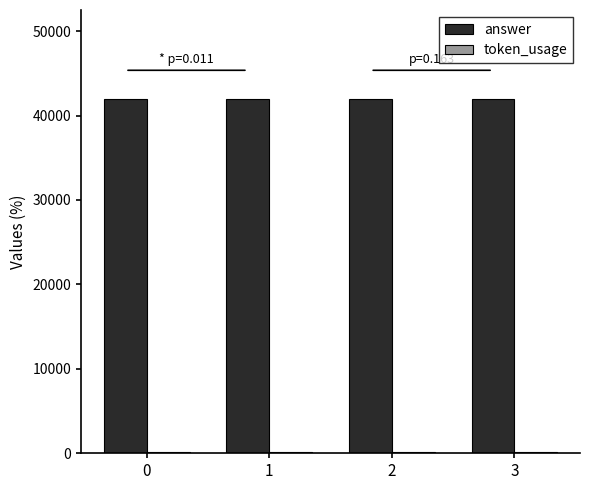

What is the total value across all series at 3?

42172